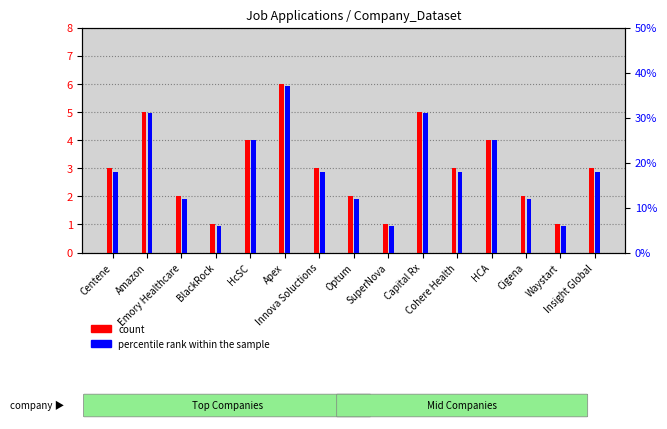

At how many categories does at least one series exceed 23?

5